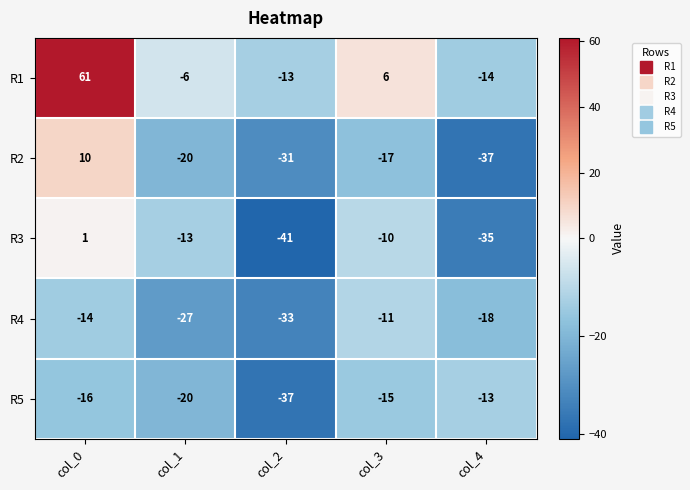

What is the spread (max minus min) of values at col_4?

24